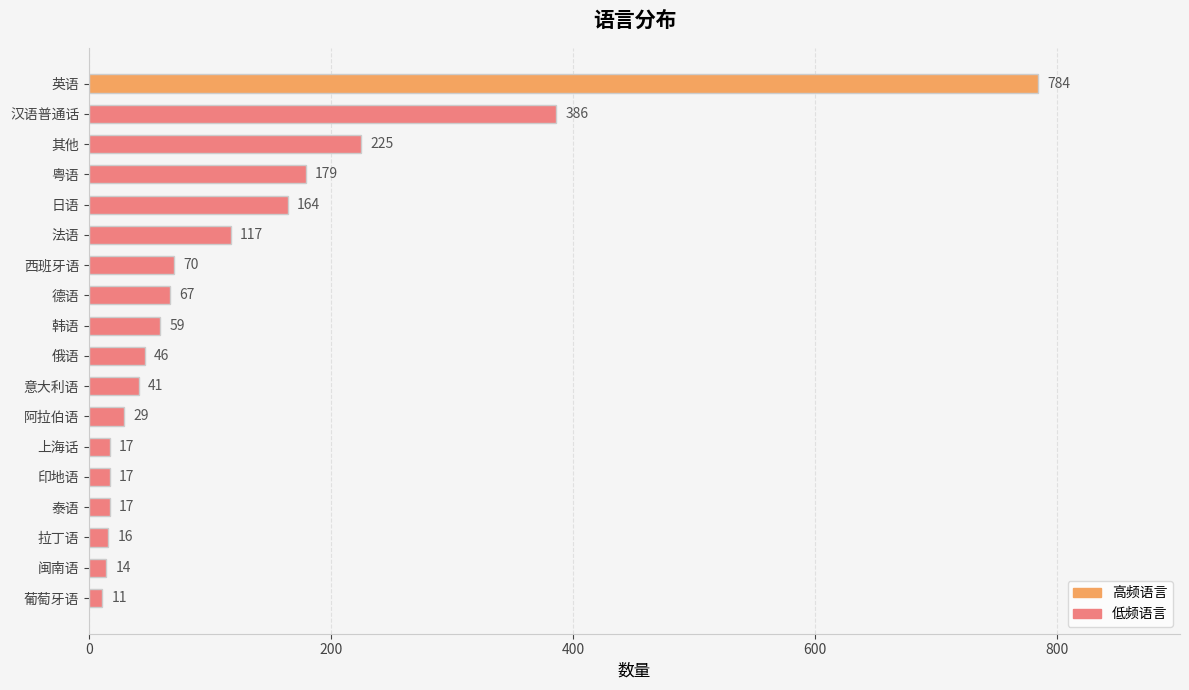

What is the difference between the values at 德语 and 法语?

50